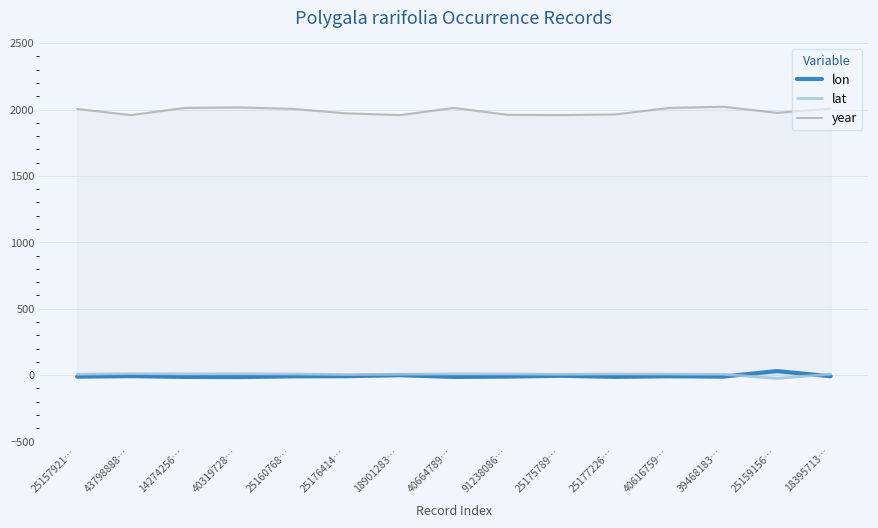

What is the total value across all series at 40319728…?

2011.8